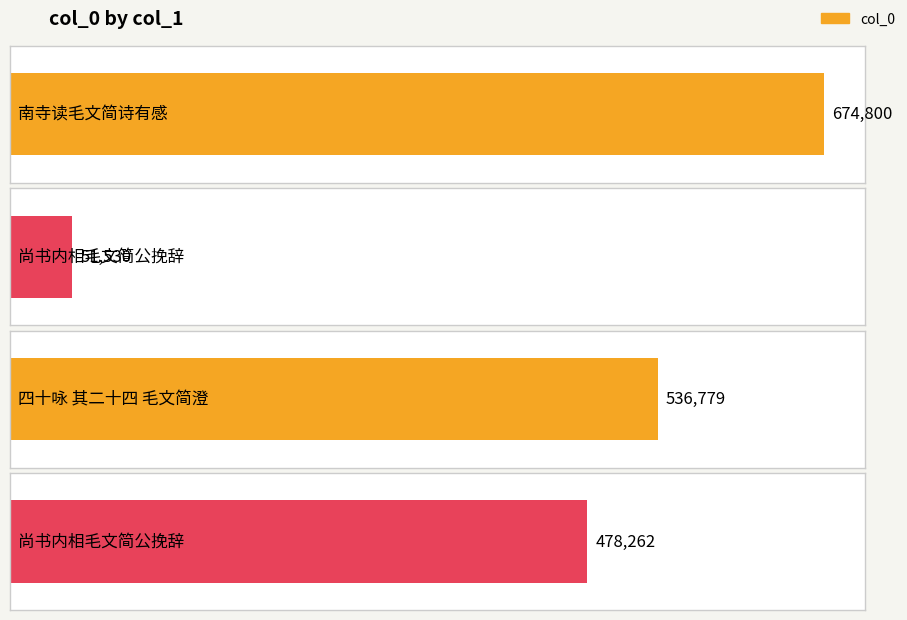

What is the label of the 2nd bar from the right?

四十咏 其二十四 毛文简澄